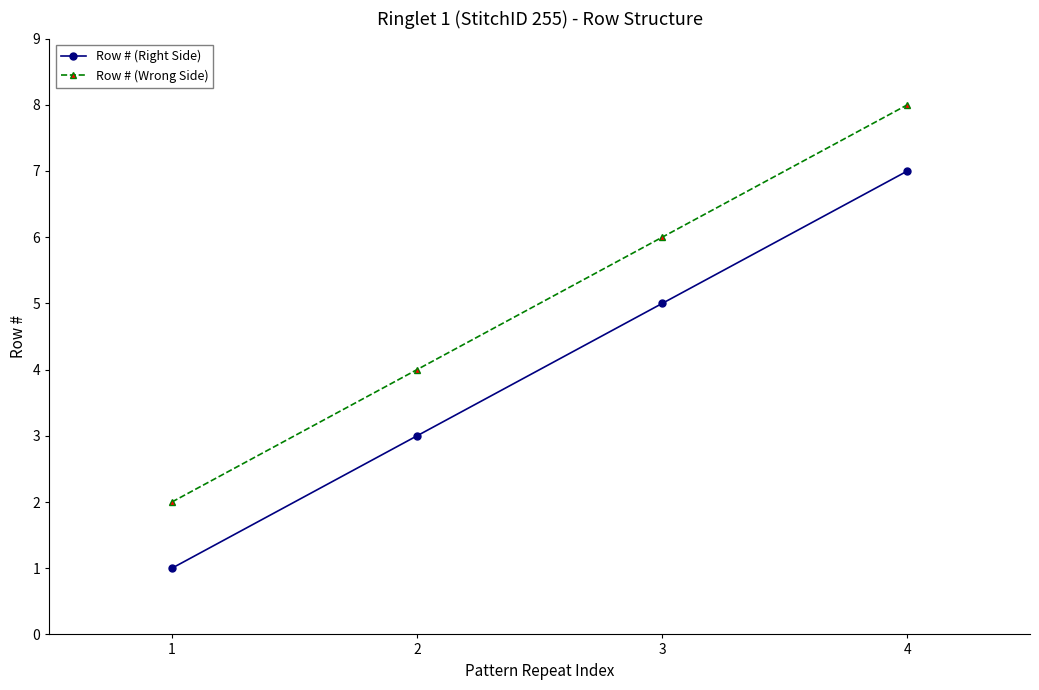

True or false: Row # (Wrong Side) has more than 2 interior local peaks.

False